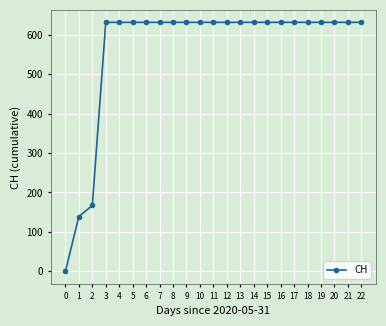

What is the average value?

562